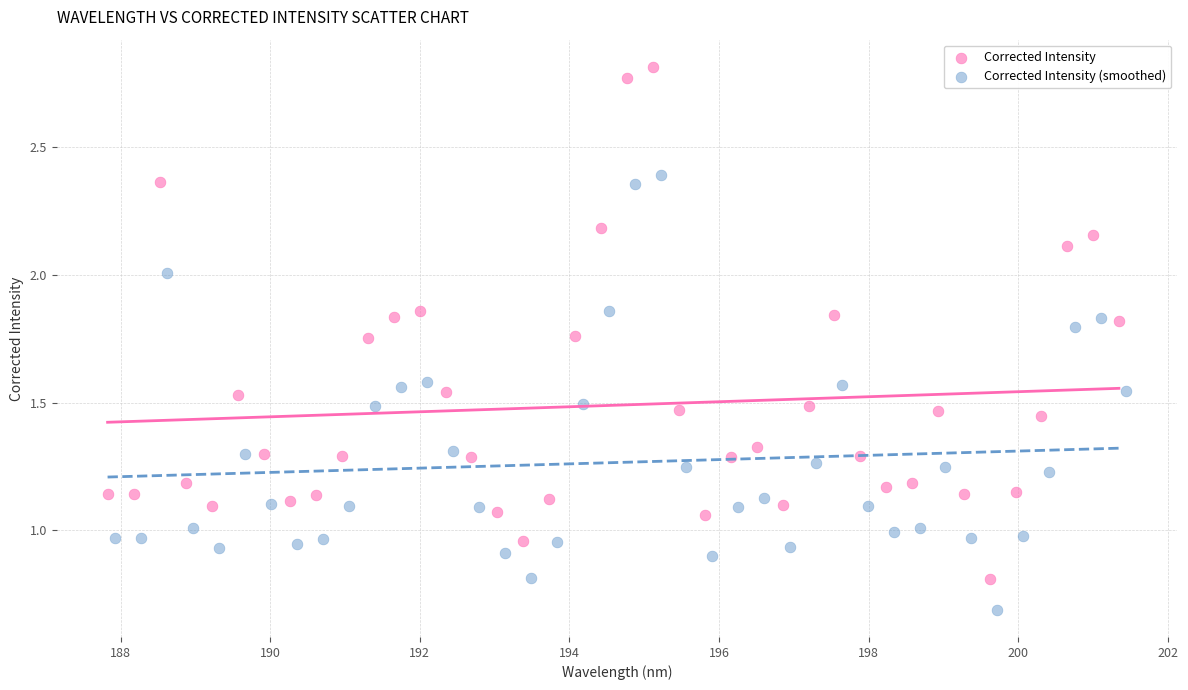

Which series contains the highest Y value?

Corrected Intensity